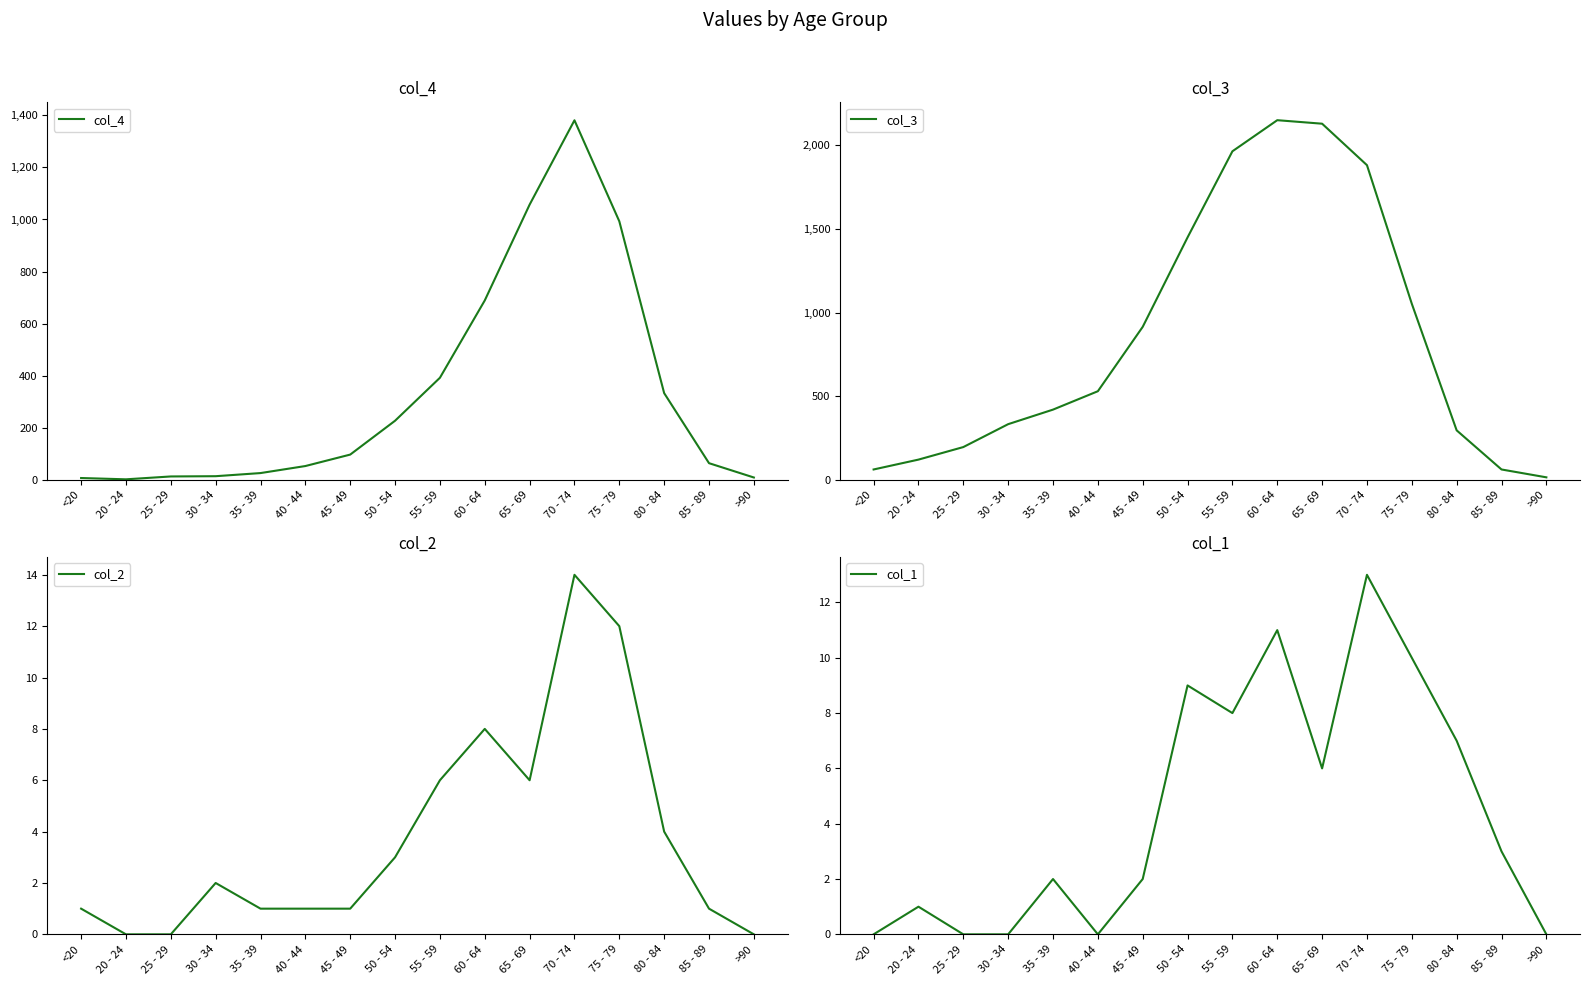

Reading right to left, list all the values displayed in this chart.

col_4: 9	64	333	993	1381	1057	689	392	227	97	53	26	14	13	2	7
col_3: 15	62	296	1053	1882	2130	2151	1965	1450	915	530	420	333	196	121	62
col_2: 0	1	4	12	14	6	8	6	3	1	1	1	2	0	0	1
col_1: 0	3	7	10	13	6	11	8	9	2	0	2	0	0	1	0